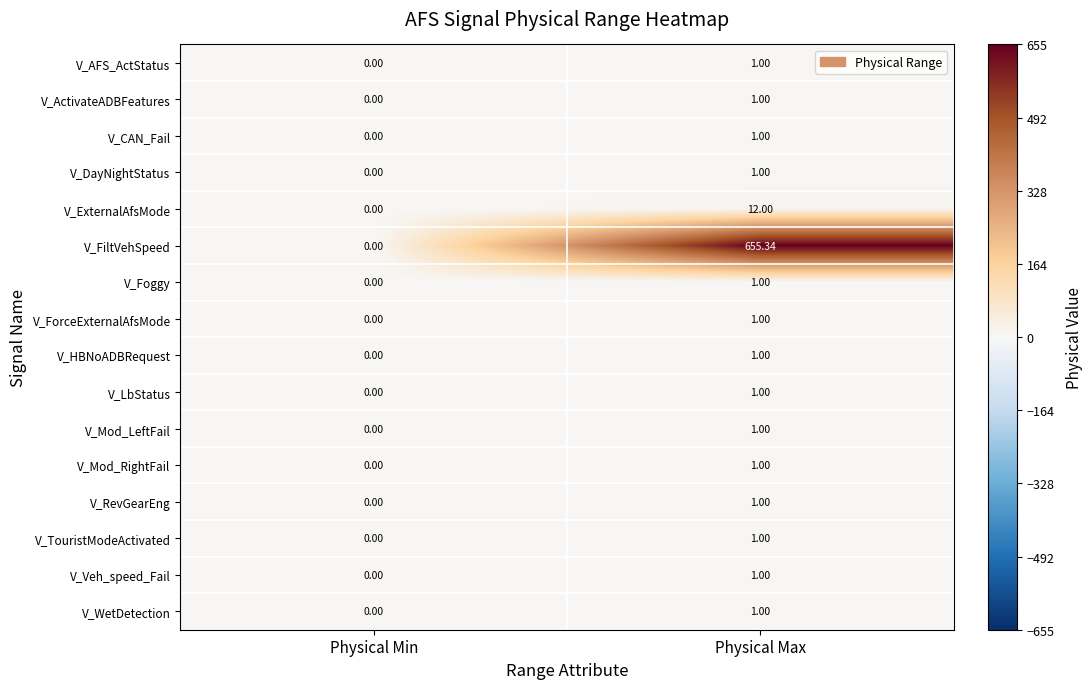

Which series changed the most between Physical Min and Physical Max?

V_FiltVehSpeed